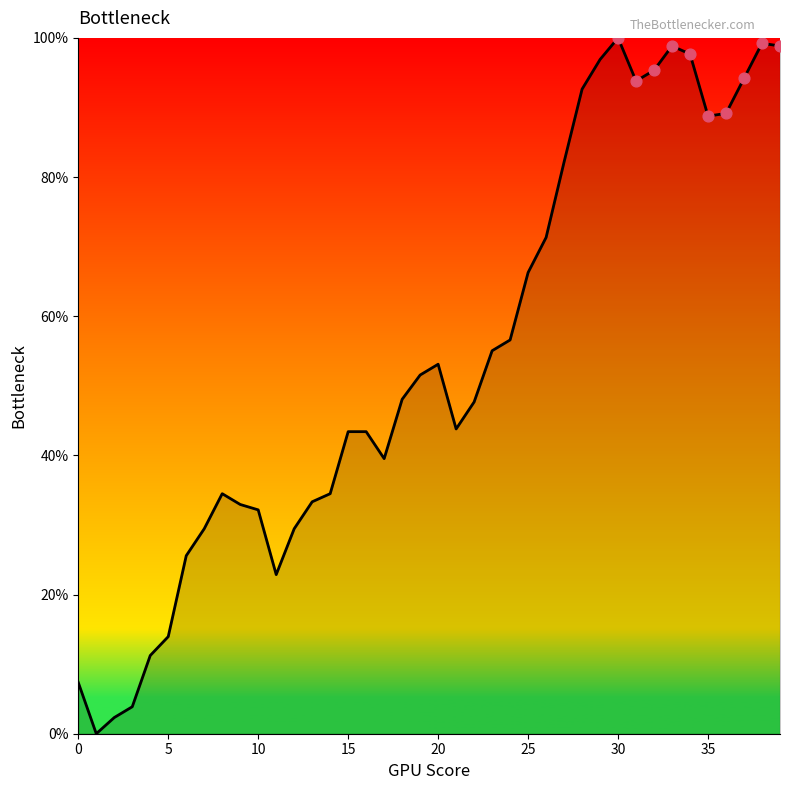

What is the difference between the maximum and minimum values?

100.0